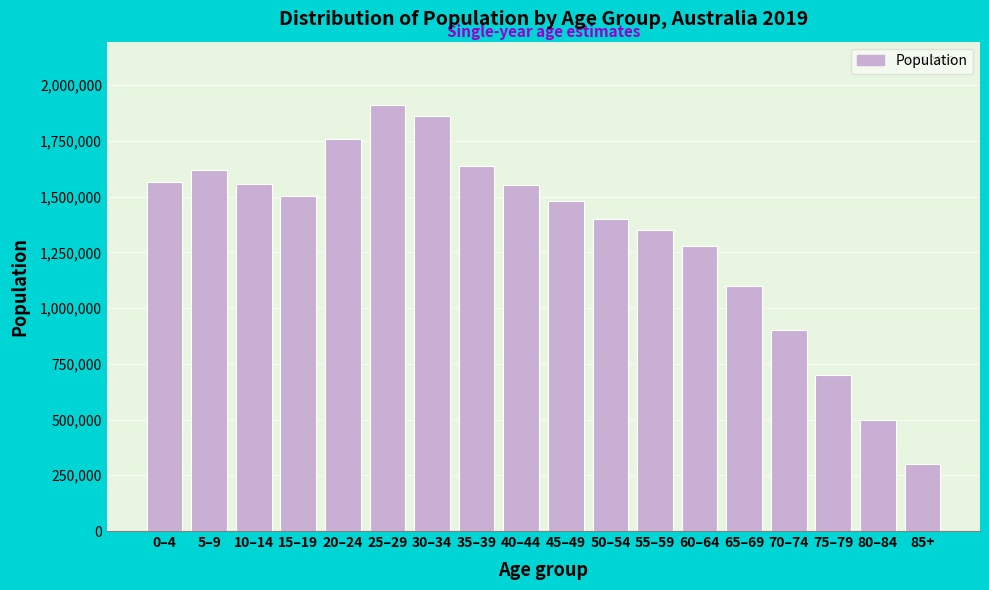

The value at 30–34 is 1862538. True or false?

True